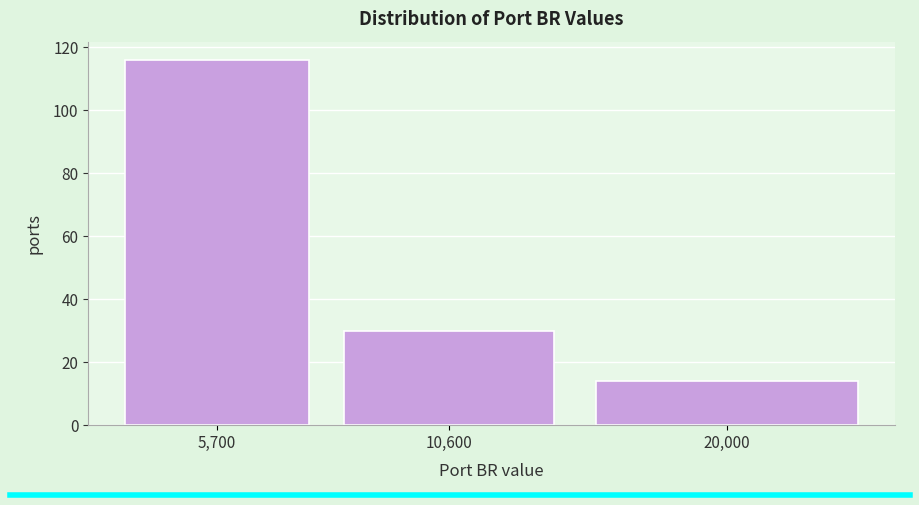

Reading left to right, extract all data points from this chart.

5,700=116	10,600=30	20,000=14